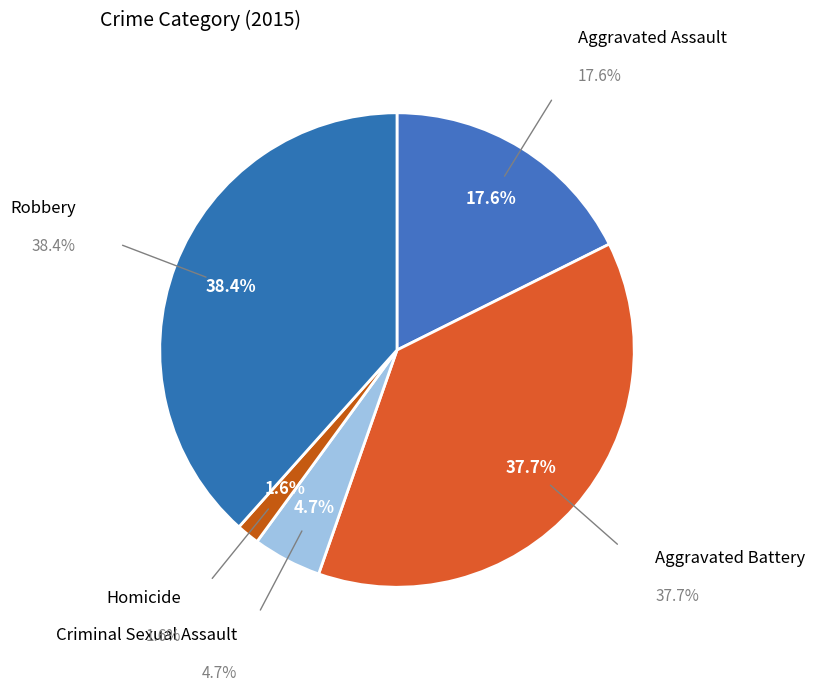

To the nearest percent, what is the difference between the Aggravated Battery and Homicide slice percentages?

36%